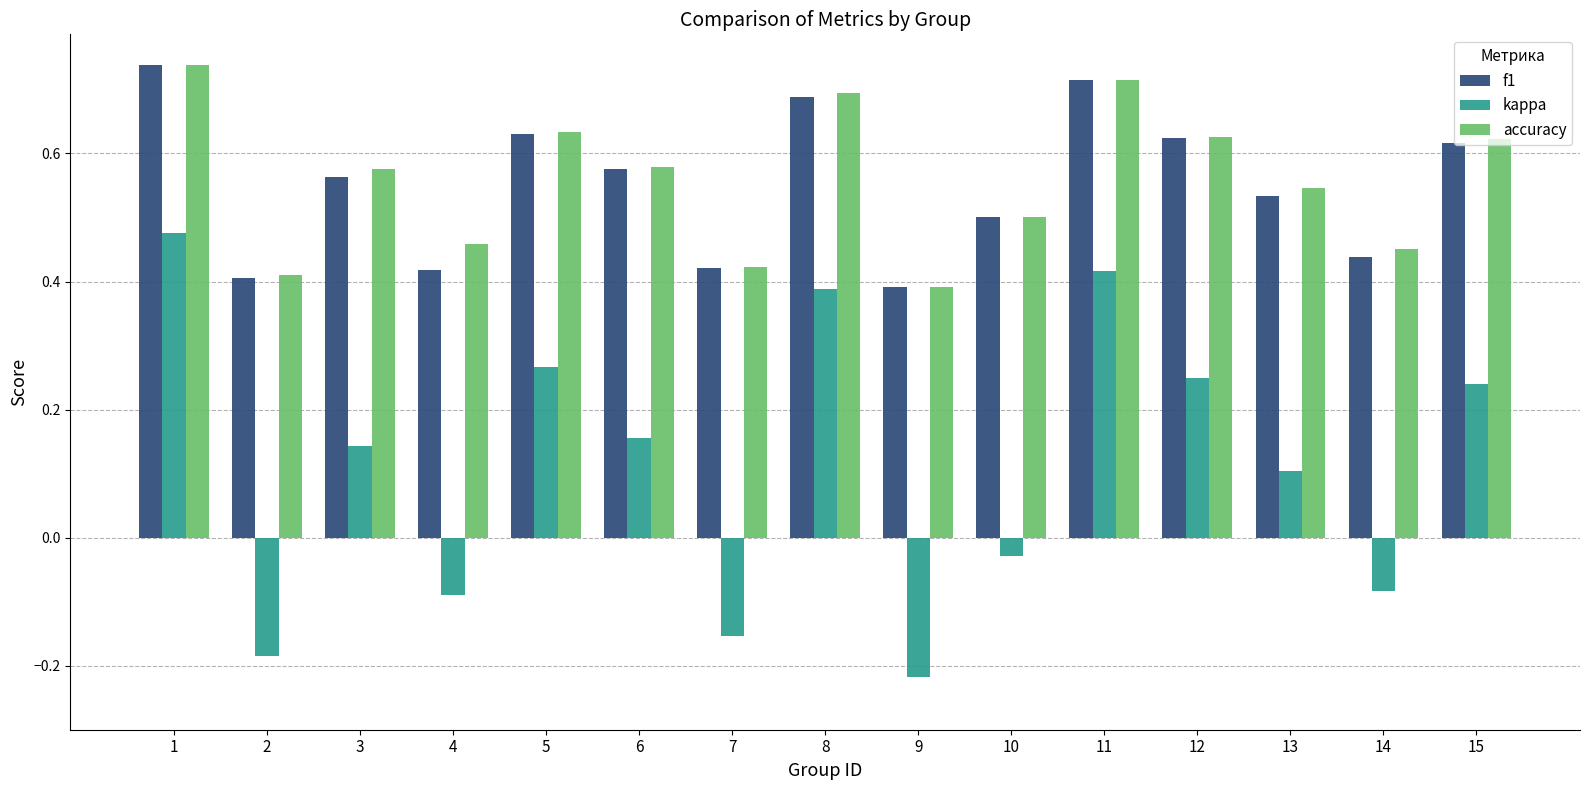

At which category is the sum across all series the highest?

1